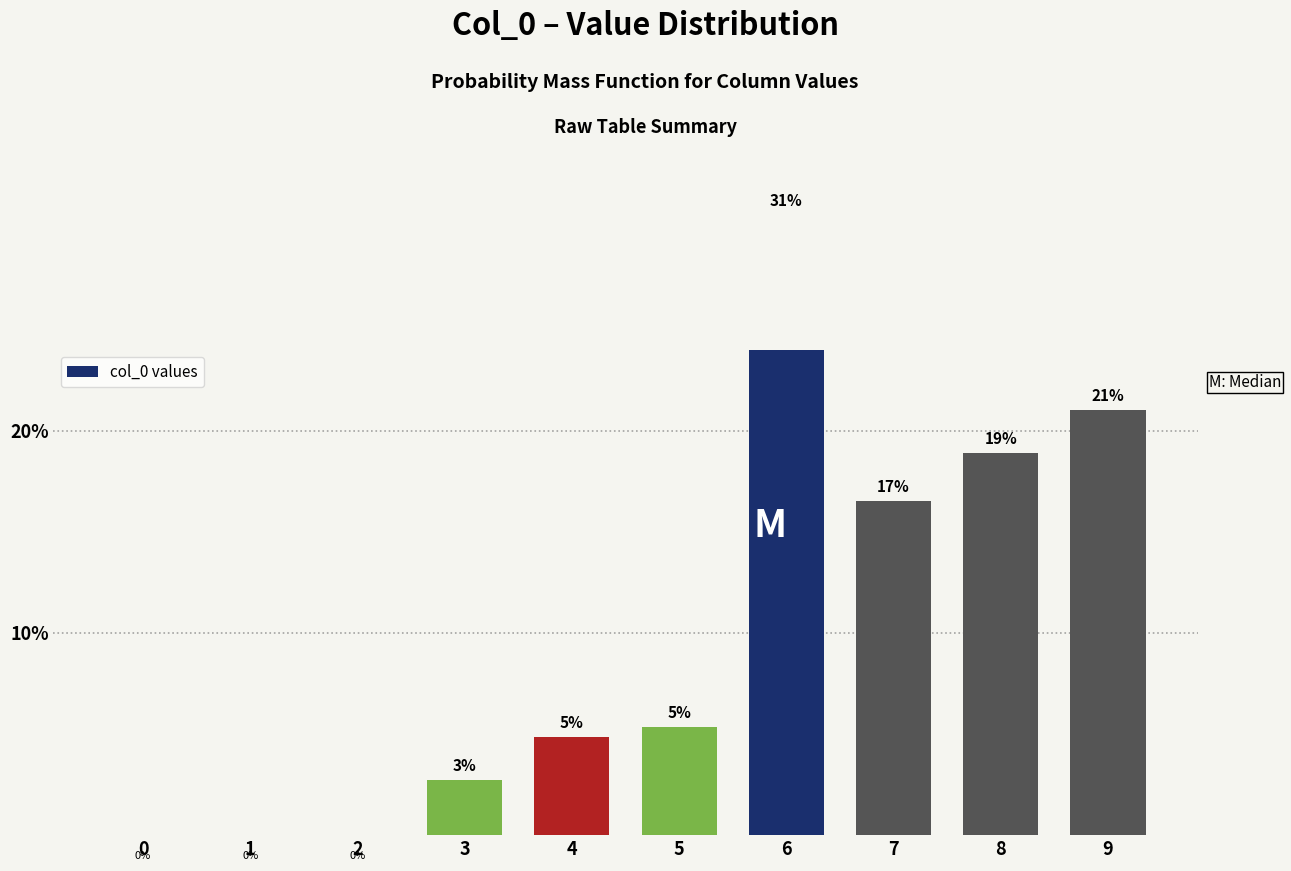

Reading left to right, extract all data points from this chart.

0.0	0.0	0.0	2.7	4.8	5.4	30.7	16.5	18.9	21.0